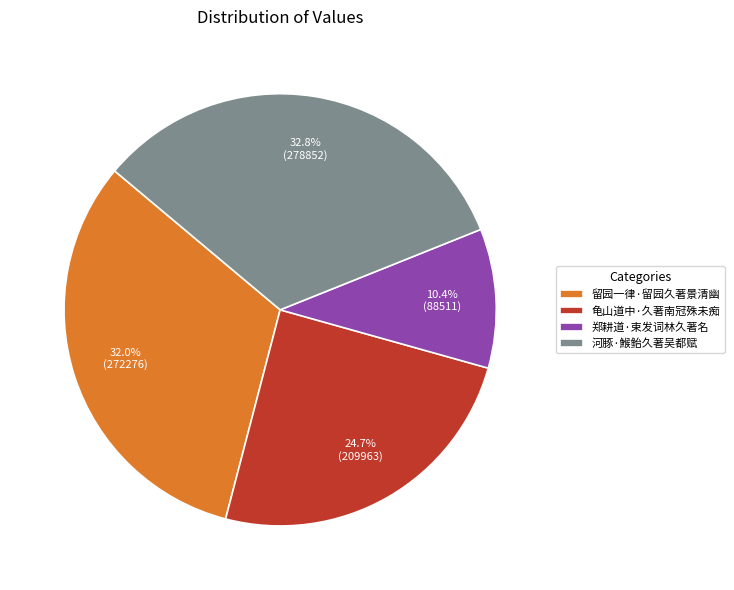

Between 河豚·鯸鲐久著吴都赋 and 留园一律·留园久著景清幽, which is larger?

河豚·鯸鲐久著吴都赋